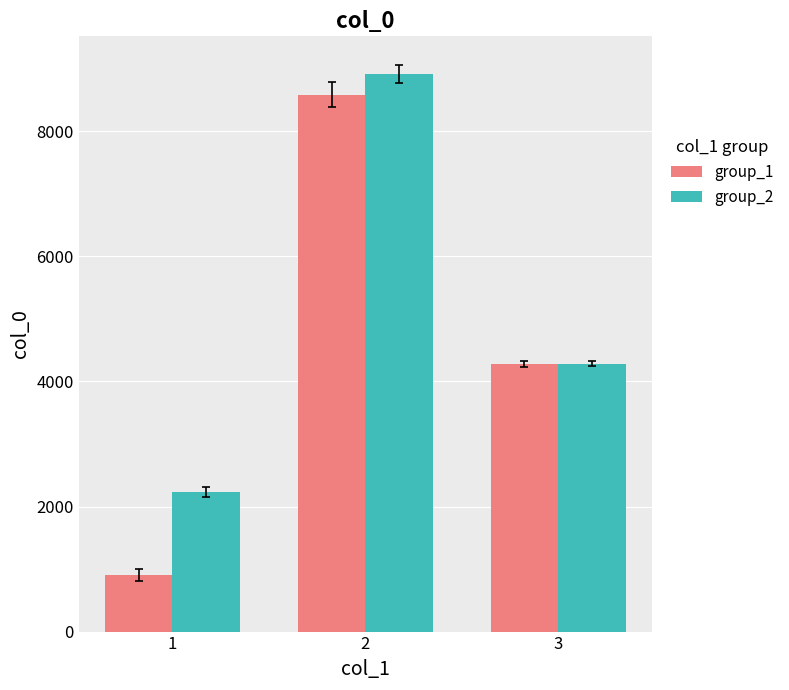

What is the total value across all series at 1?

3139